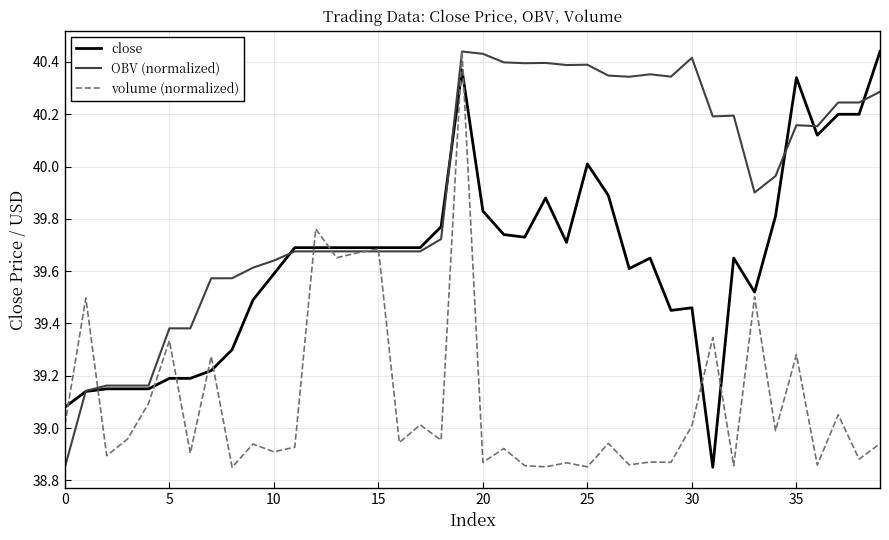

Which series has the largest total across all categories?

OBV (normalized)